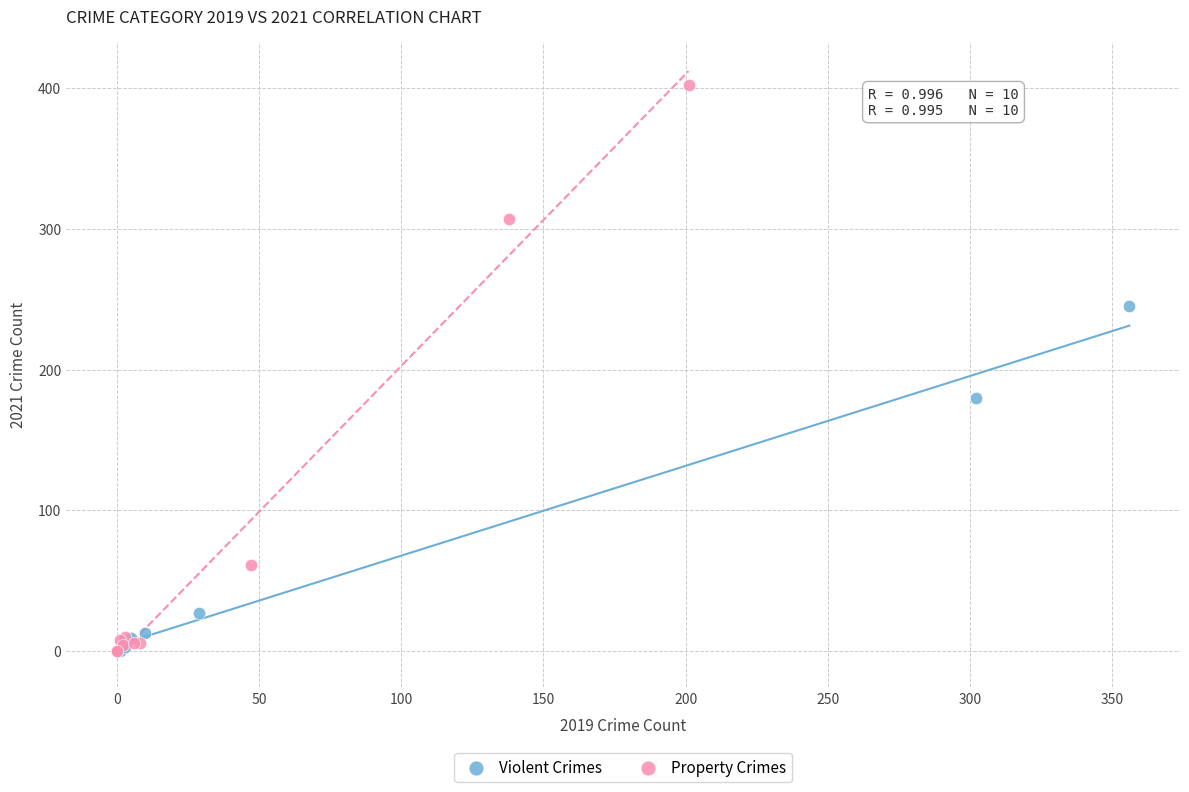

Which series contains the highest Y value?

Property Crimes